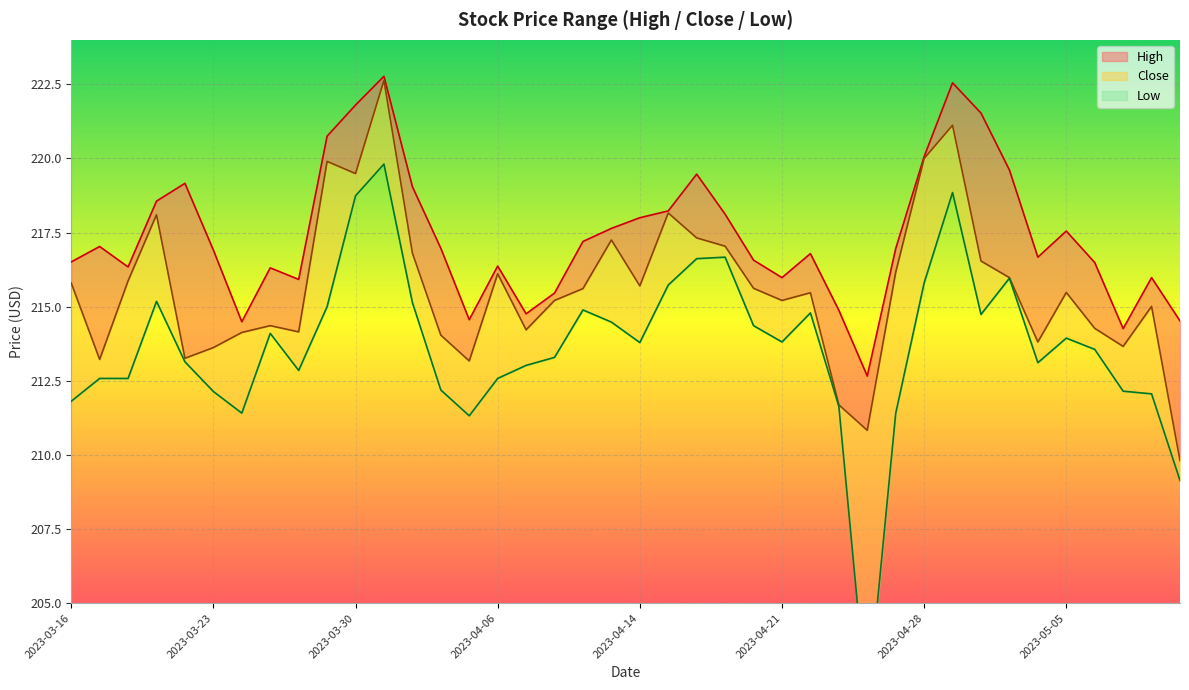

The value of High at 2023-04-05 is 214.6. True or false?

True